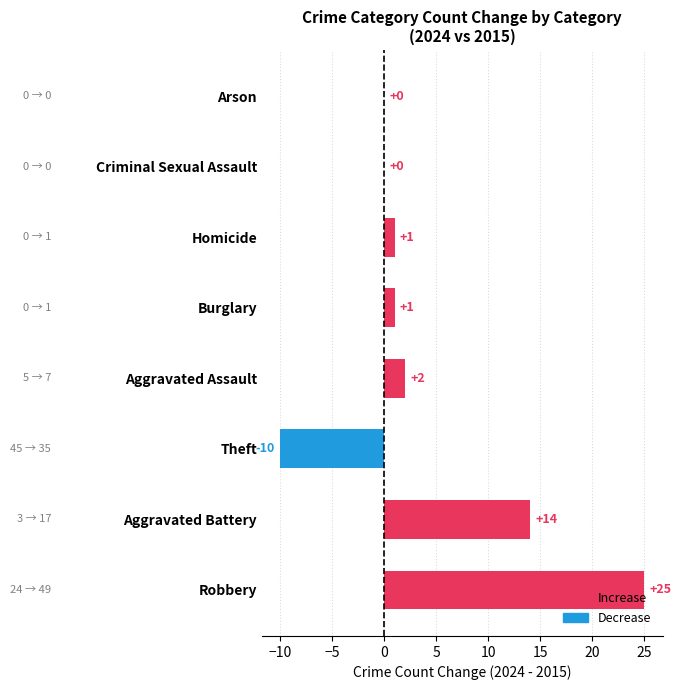

What is the maximum value shown in the chart?

25